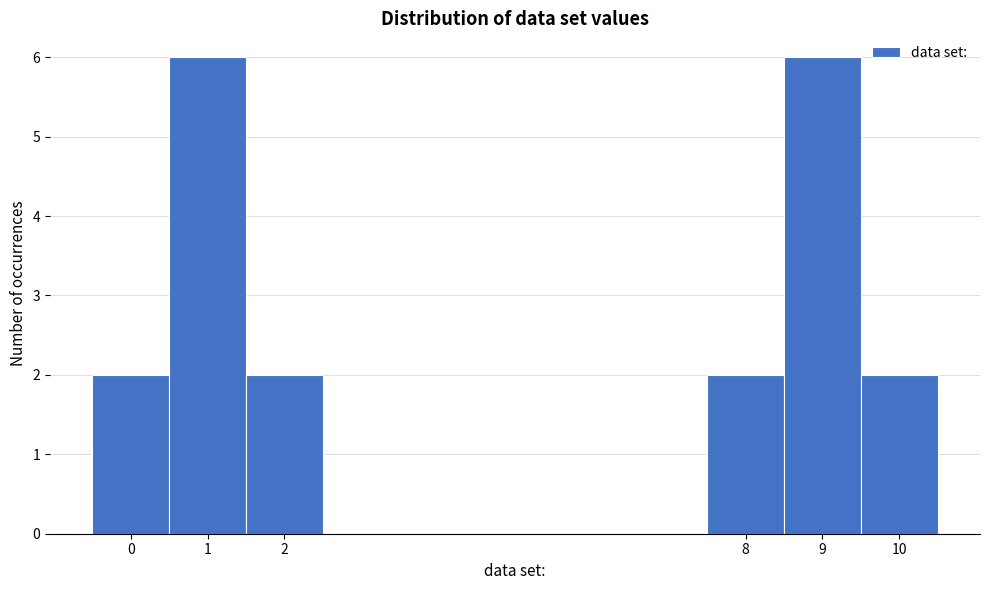

Reading left to right, list every bar in this chart as the range it spans on the x-axis followed by its height. The values are not printed on the chart, so give them approximately, as read against the axis.

-0.5 to 0.5: 2
0.5 to 1.5: 6
1.5 to 2.5: 2
2.5 to 3.5: 0
3.5 to 4.5: 0
4.5 to 5.5: 0
5.5 to 6.5: 0
6.5 to 7.5: 0
7.5 to 8.5: 2
8.5 to 9.5: 6
9.5 to 10.5: 2